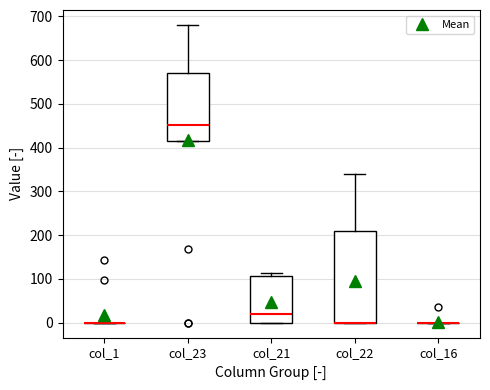

Comparing the boxes themselves (not the whiskers), which one is the tallest?

col_22